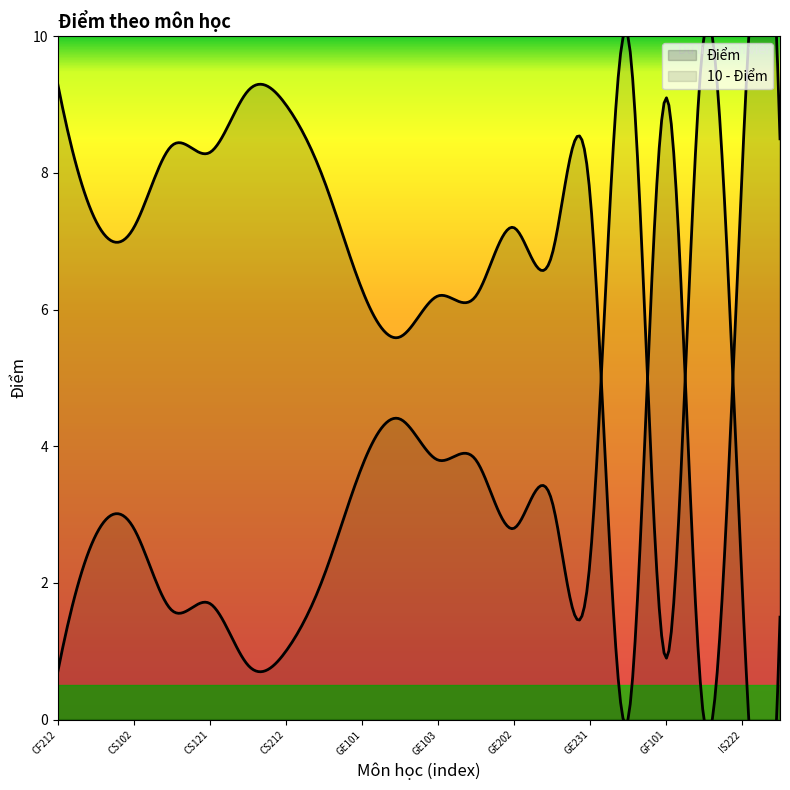

Rank the categories by value from lowest to highest.

GE232, GF102, GE102, GE103, GE201, GE101, GE205, CS102, GE202, CS100, GE231, EC102, IS222, CS121, CS110, IS314, CS212, GF101, CS122, CF212